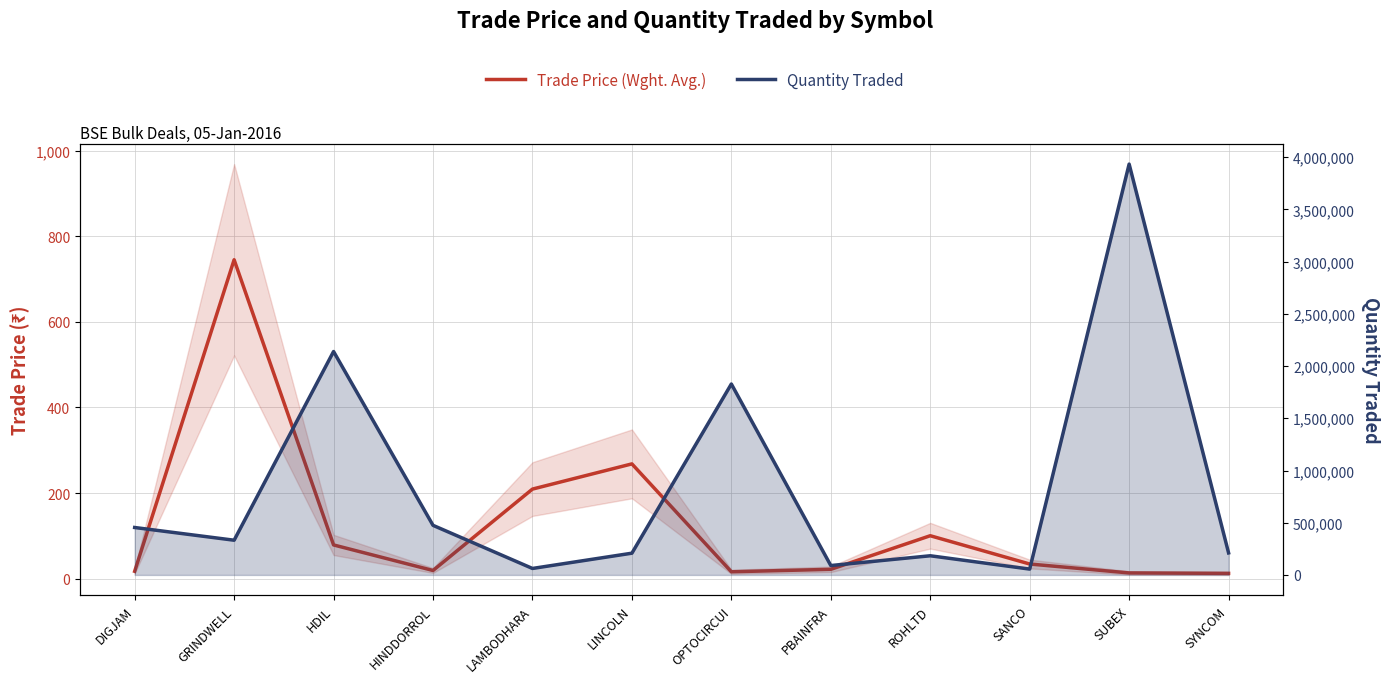

Reading left to right, extract all data points from this chart.

Trade Price (Wght. Avg.): 17.1	745.0	78.7	19.0	209.2	268.1	16.0	21.7	100.2	34.1	13.3	12.2
Quantity Traded: 454292.0	332519.0	2139469.0	475000.0	62087.0	208316.0	1828372.0	90001.0	183585.0	56000.0	3933984.0	210932.0